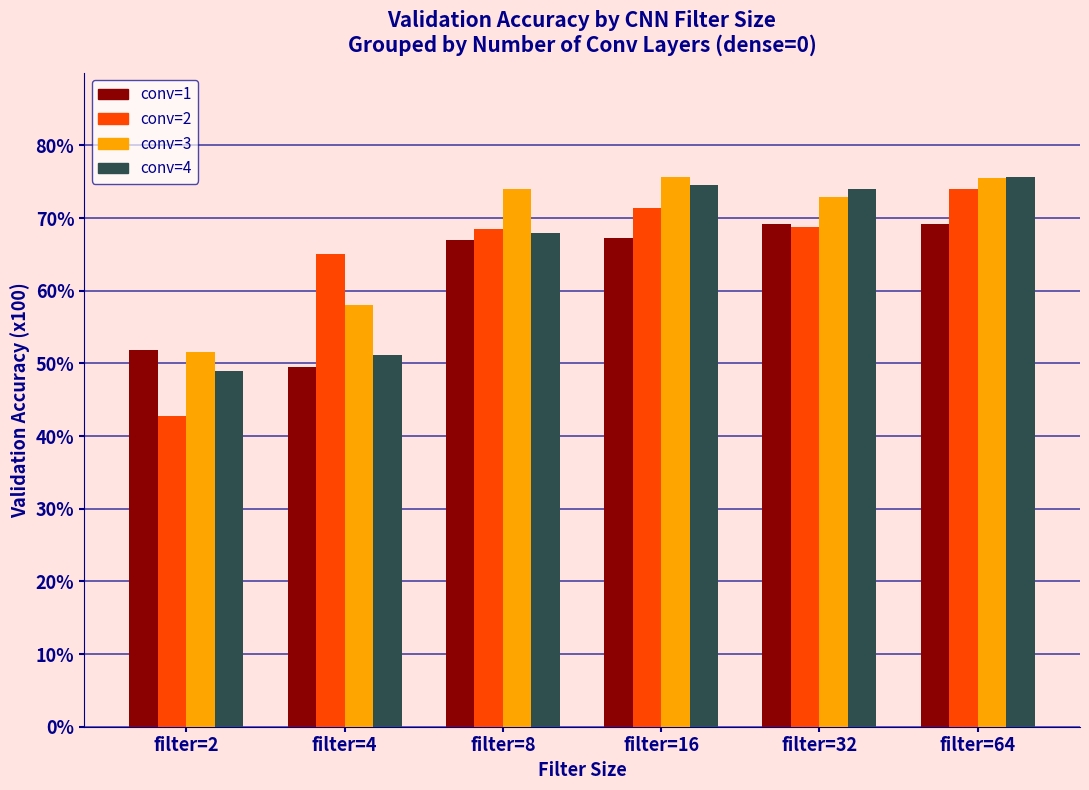

How many bars are there in total?

24